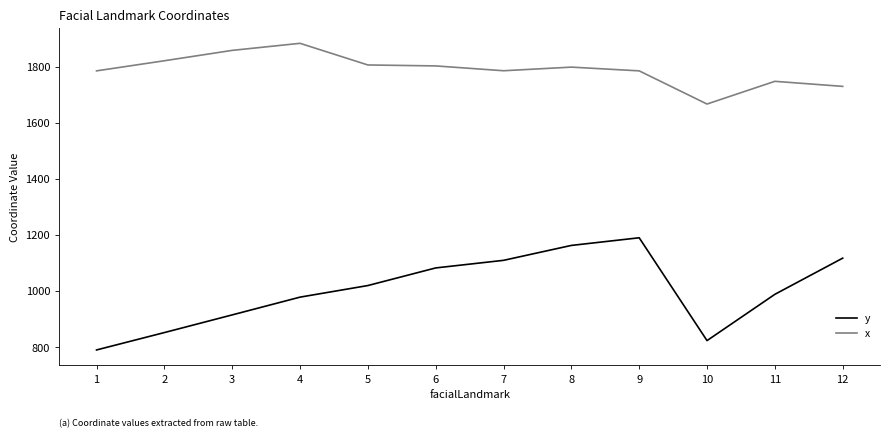

The value of y at 8 is 1162.9. True or false?

True